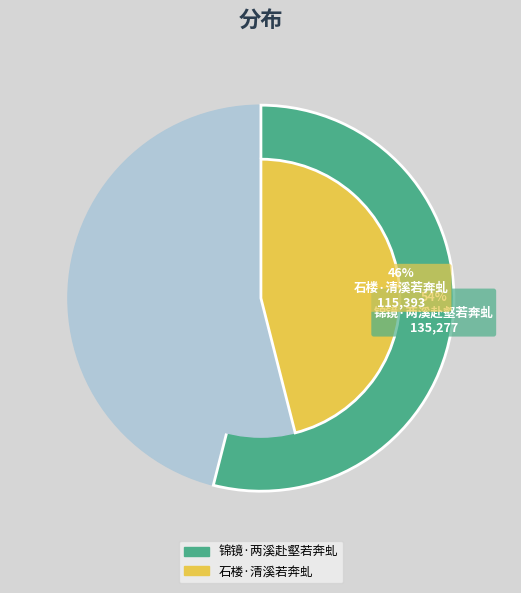

Is 石楼·清溪若奔虬 the majority of the pie?

No